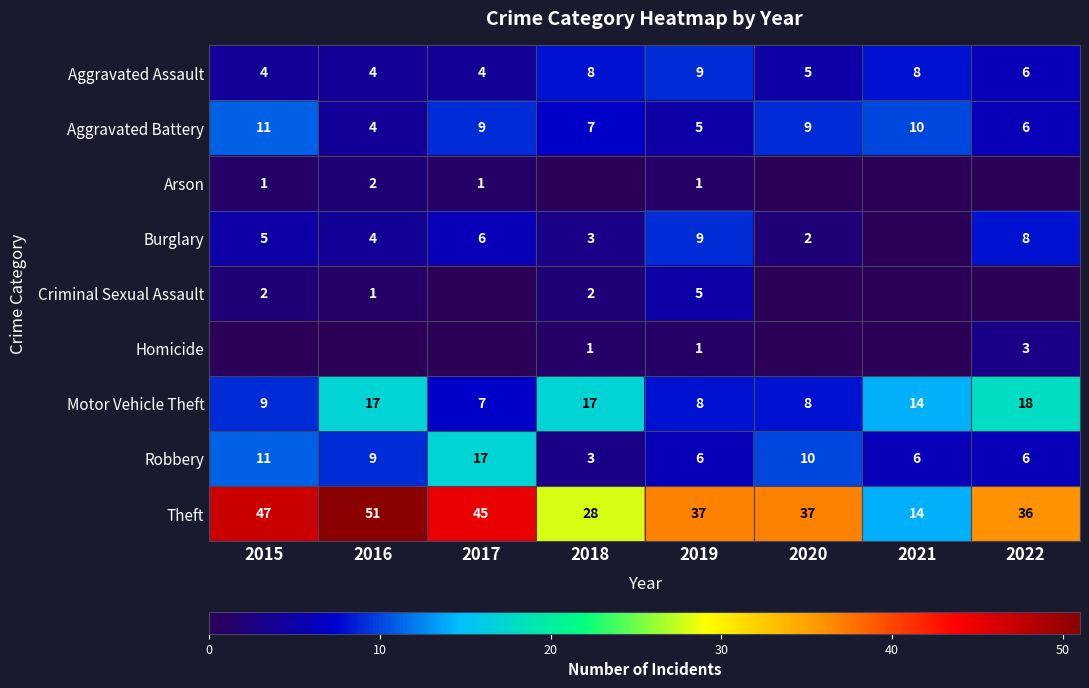

What is the sum of all Theft values?

295